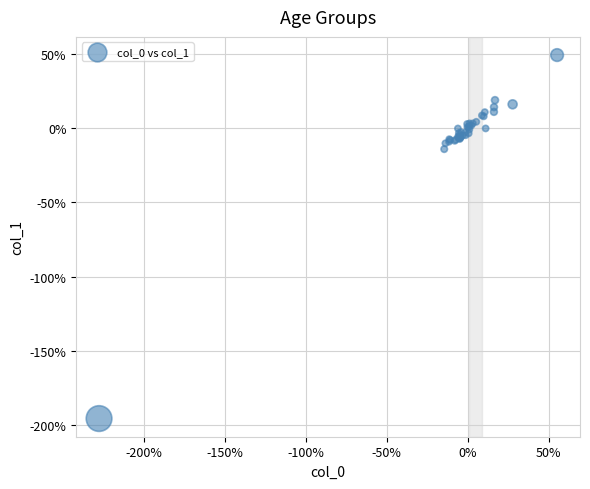

What Y value in the scatter plot is closest to -73?

-14.1